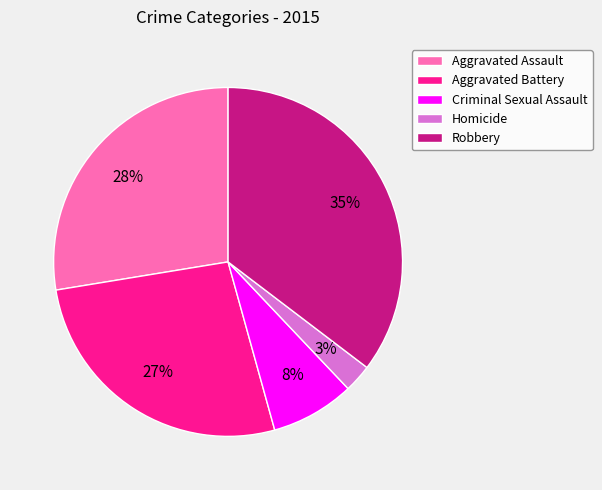

What is the ratio of the value at Robbery to the value at Aggravated Battery?

1.3